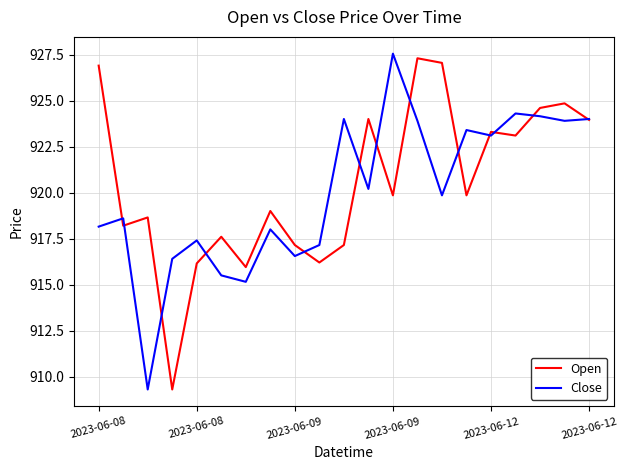

What is the minimum value for Close?

909.3